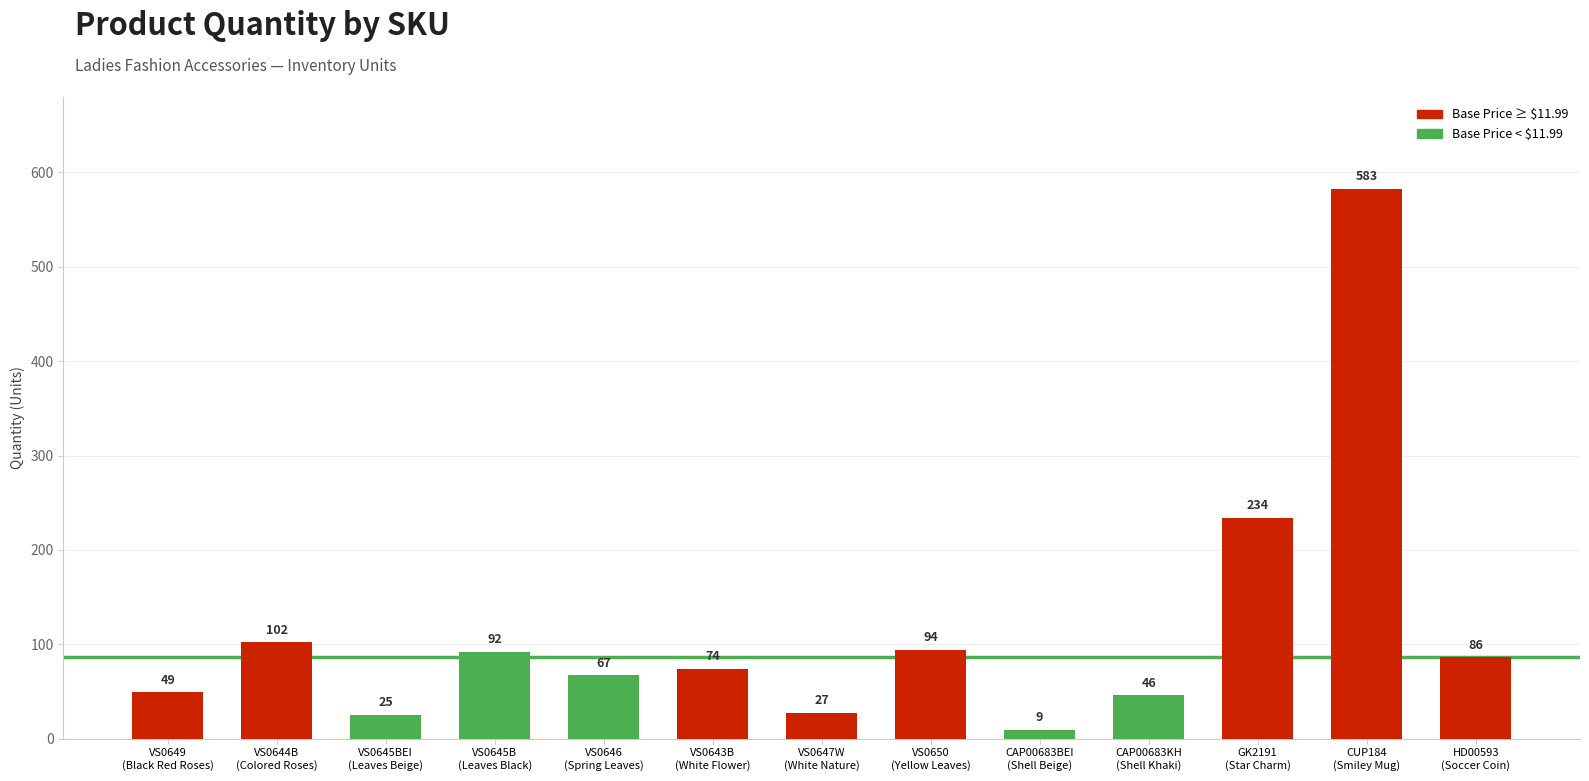

What is the ratio of the value at VS0647W
(White Nature) to the value at VS0650
(Yellow Leaves)?

0.3